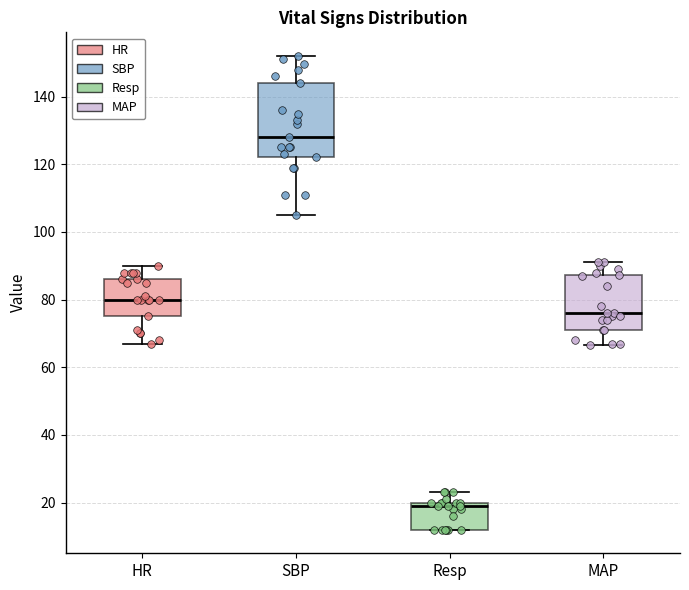

Reading left to right, read every box against the y-axis: the position of its median line, the range the box covers, and the ends of its whiskers. The values are not printed on the chart, so give them approximately, as read against the axis.

HR: median 80, box 76 to 86, whiskers 68 to 90
SBP: median 128, box 122 to 144, whiskers 106 to 152
Resp: median 20 (just below the box's upper edge), box 12 to 20, whiskers 12 to 24
MAP: median 76, box 72 to 88, whiskers 66 to 92